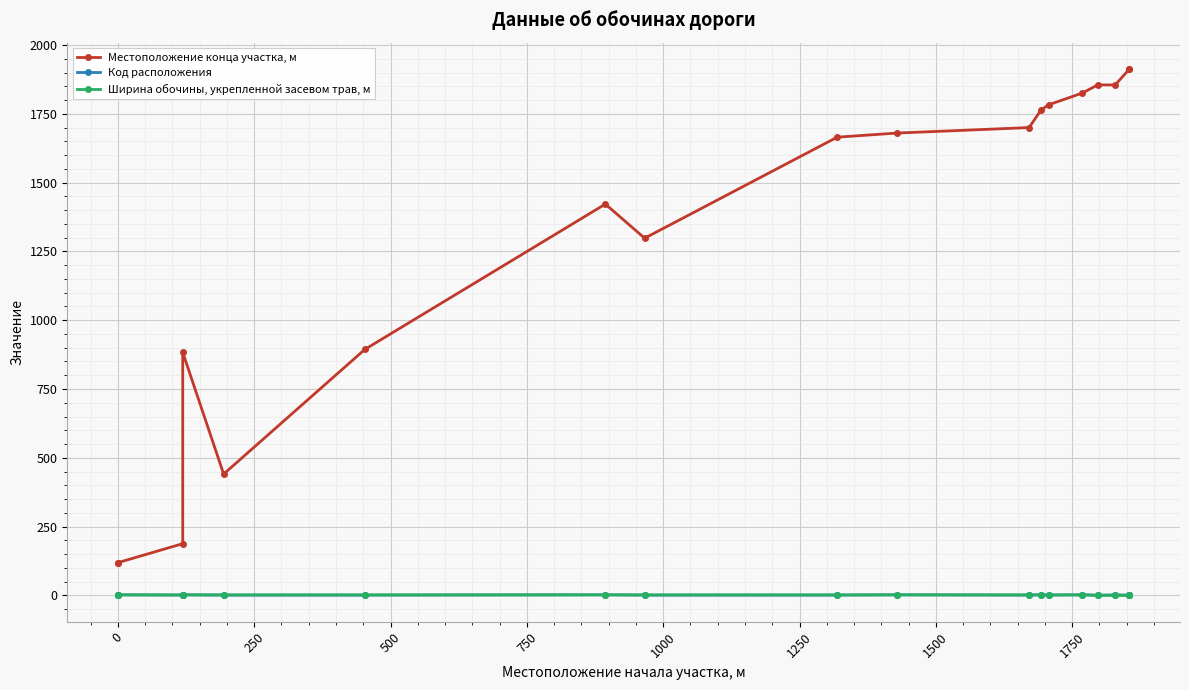

What is the maximum value for Местоположение конца участка, м?

1913